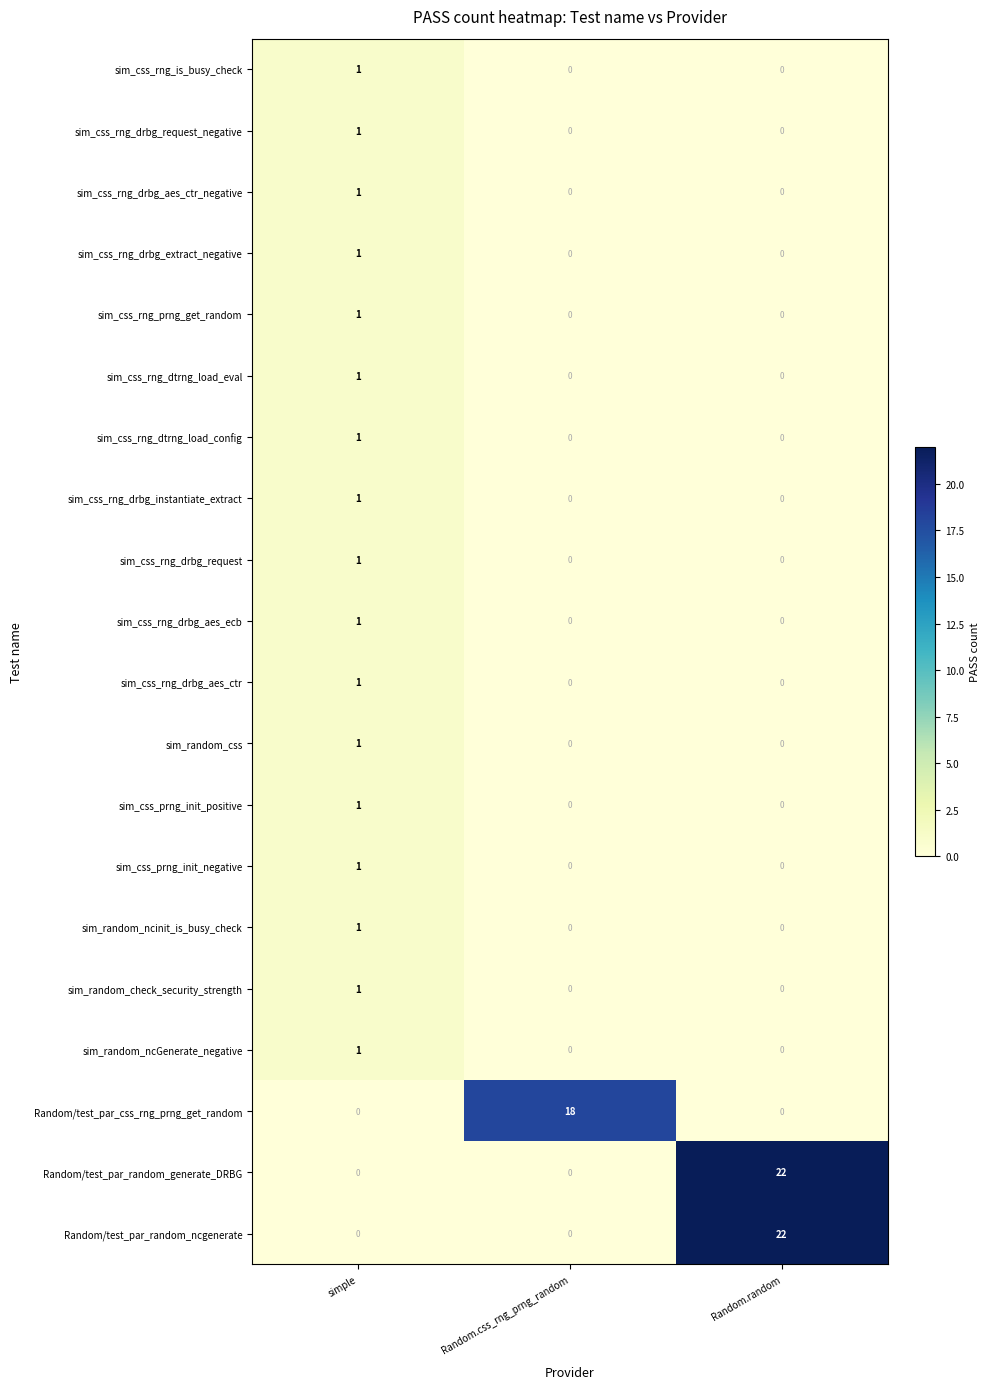

The value of Random/test_par_random_ncgenerate at simple is 12. True or false?

False